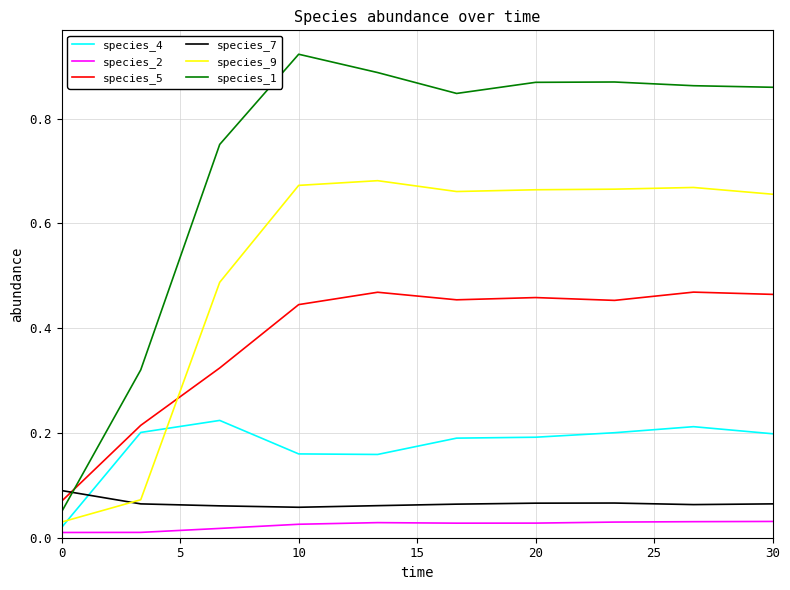

After their last crossing, which series has the higher values: species_4 or species_7?

species_4